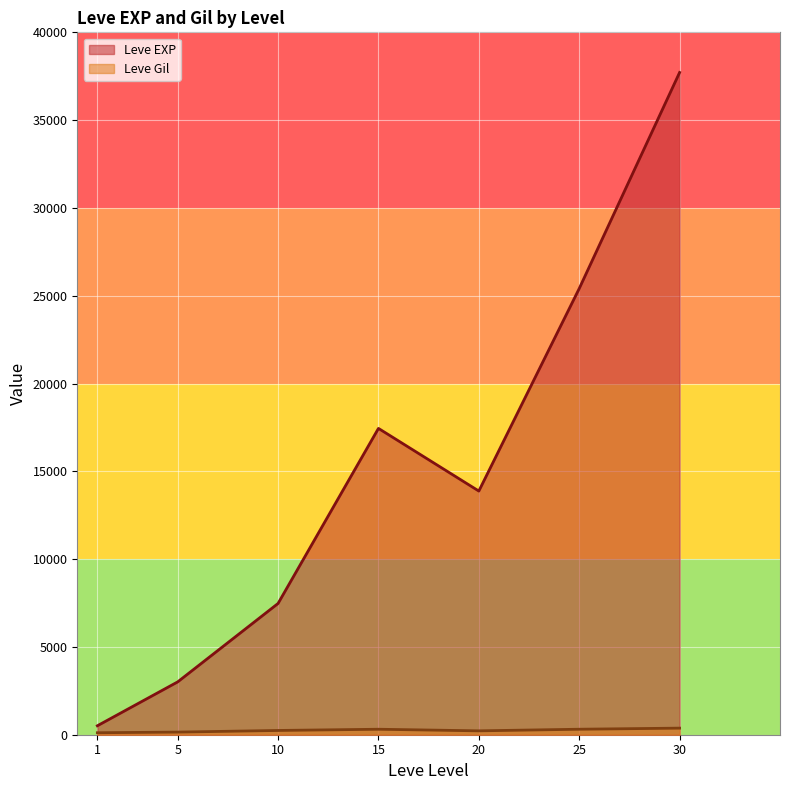

Rank the series at 5 from lowest to highest value.

Leve Gil, Leve EXP